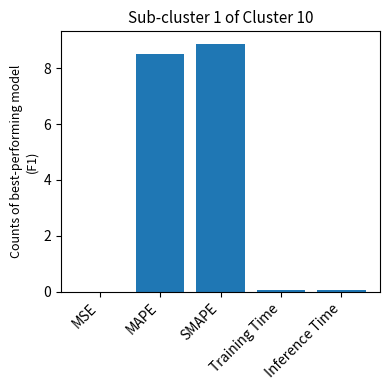

What is the sum of all values?

17.5